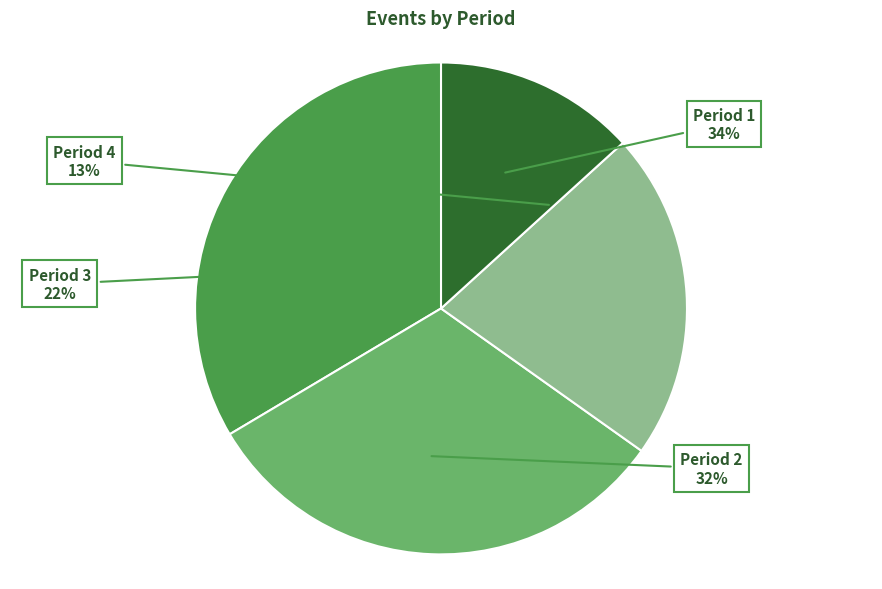

Rank the categories by value from lowest to highest.

Period 4, Period 3, Period 2, Period 1